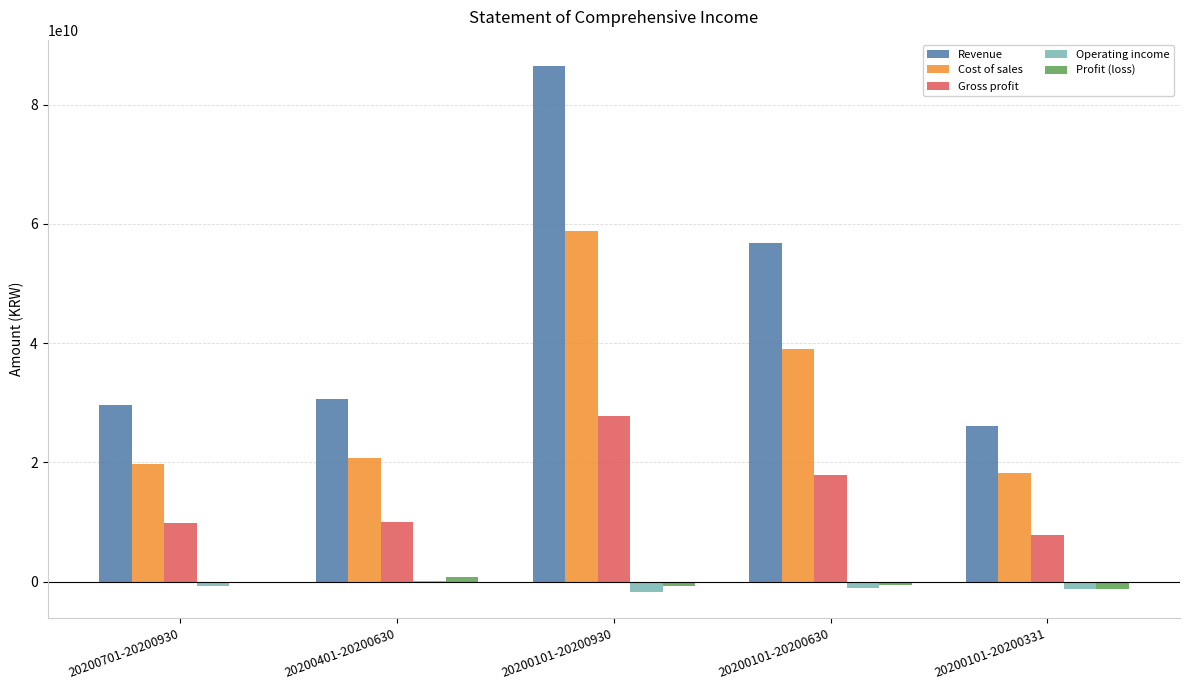

What is the total value across all series at 20200101-20200630?

112040610630